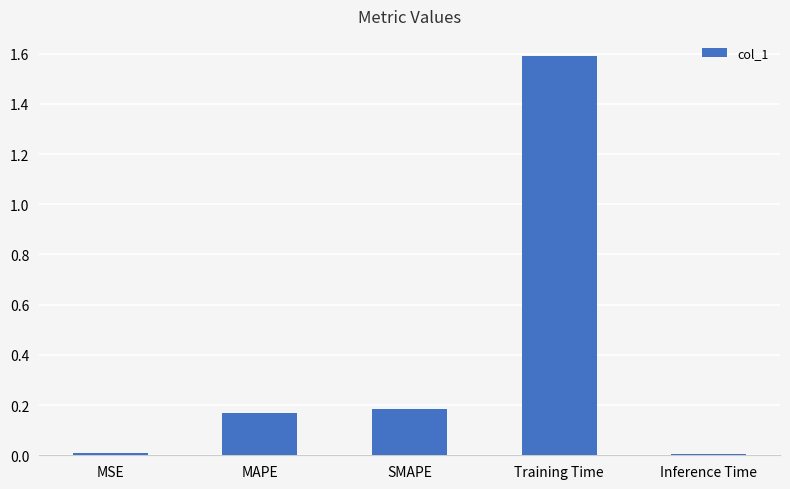

What is the label of the 5th bar from the left?

Inference Time